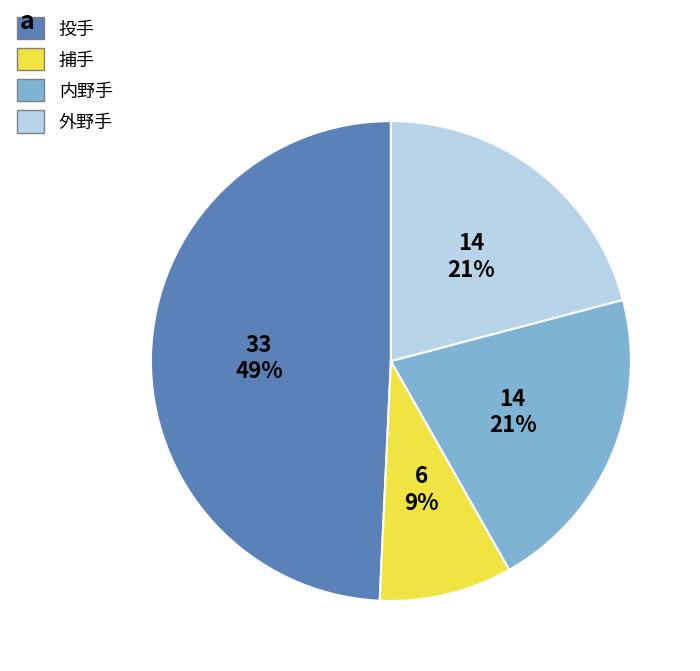

Which category has the biggest portion of the pie?

投手